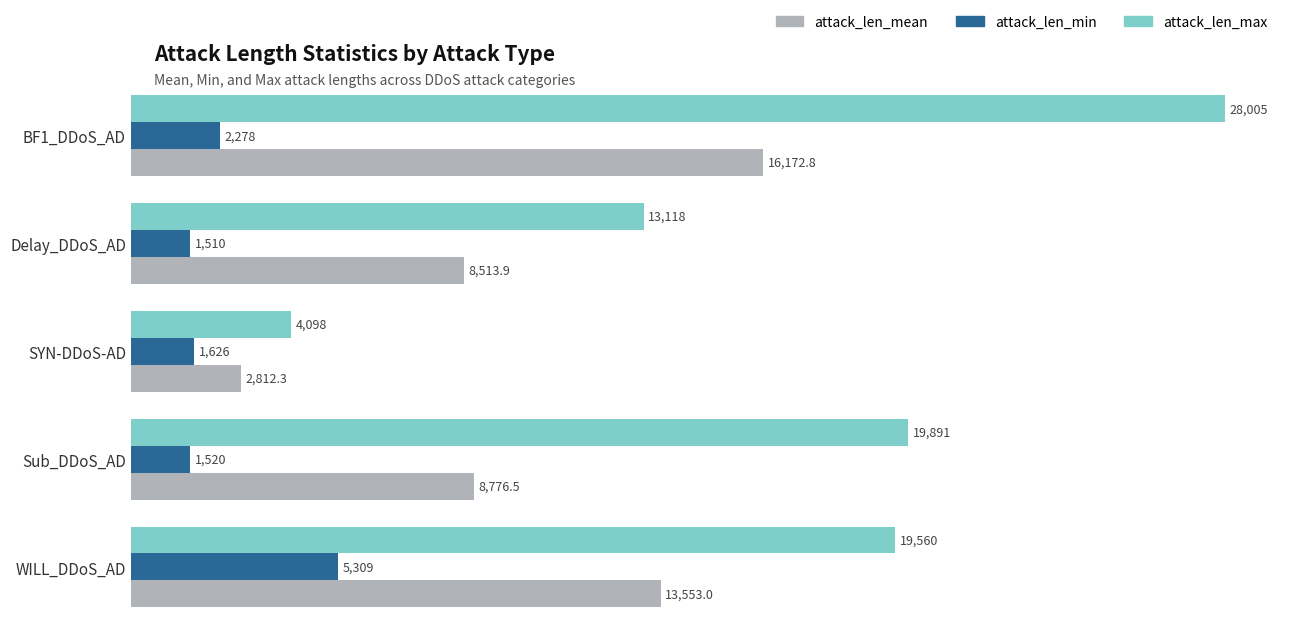

At how many categories does at least one series exceed 12175?

4